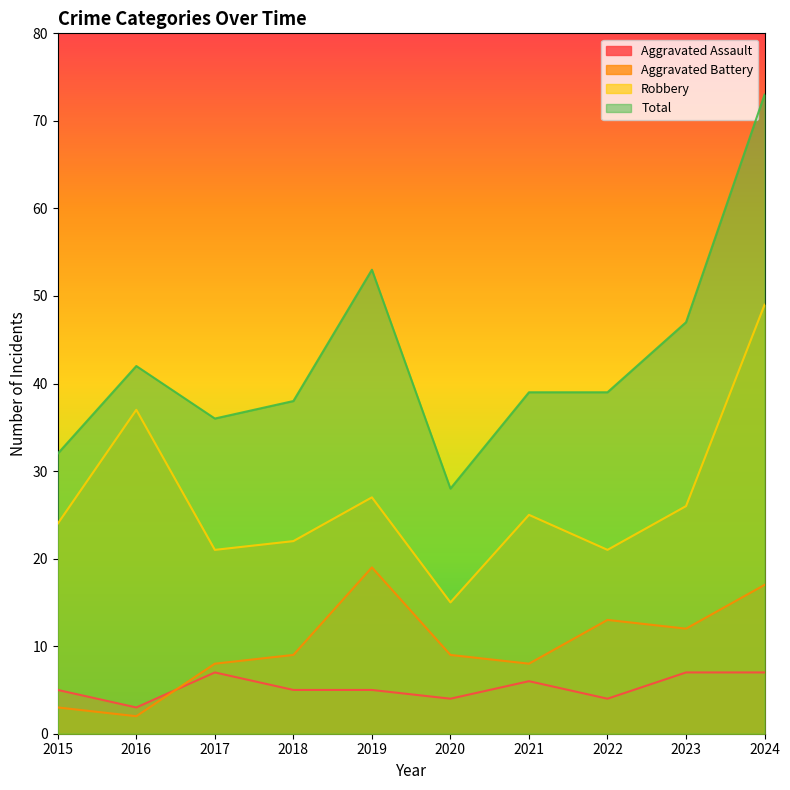

Where is Aggravated Battery nearest to the value 10?

2018